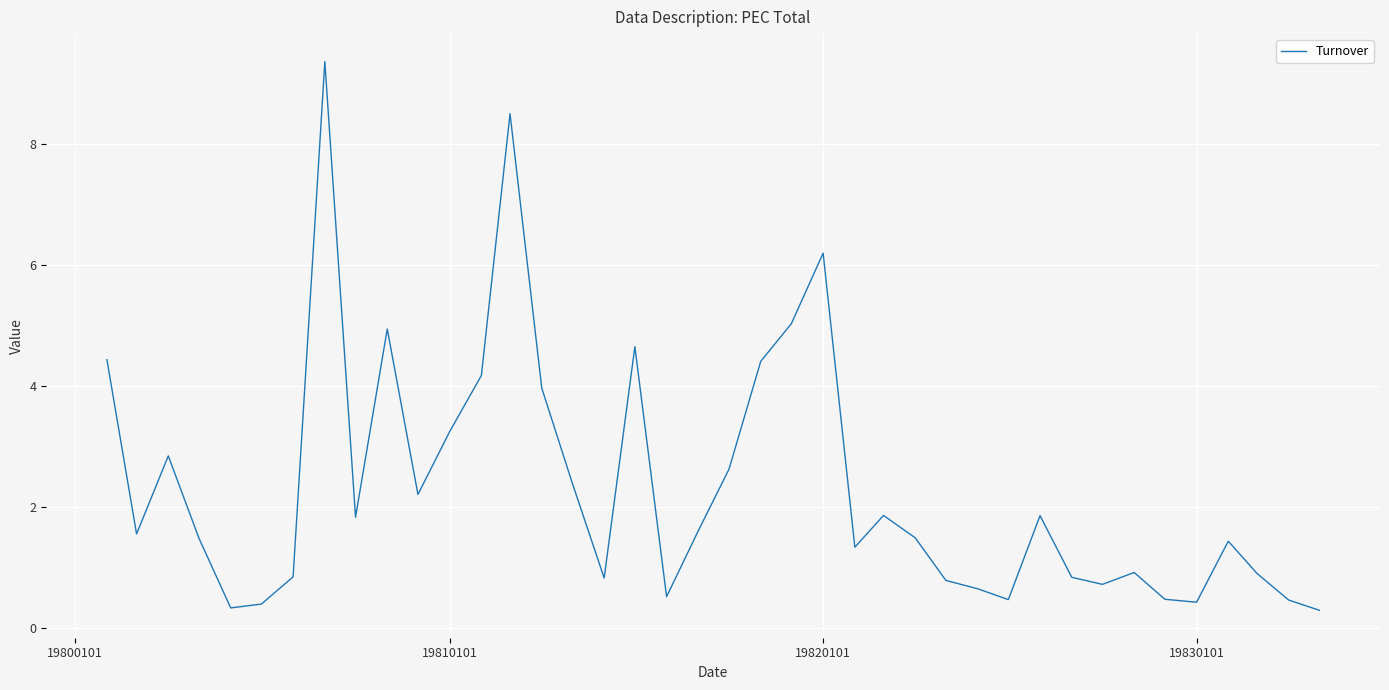

What is the difference between the maximum and minimum values?

9.1